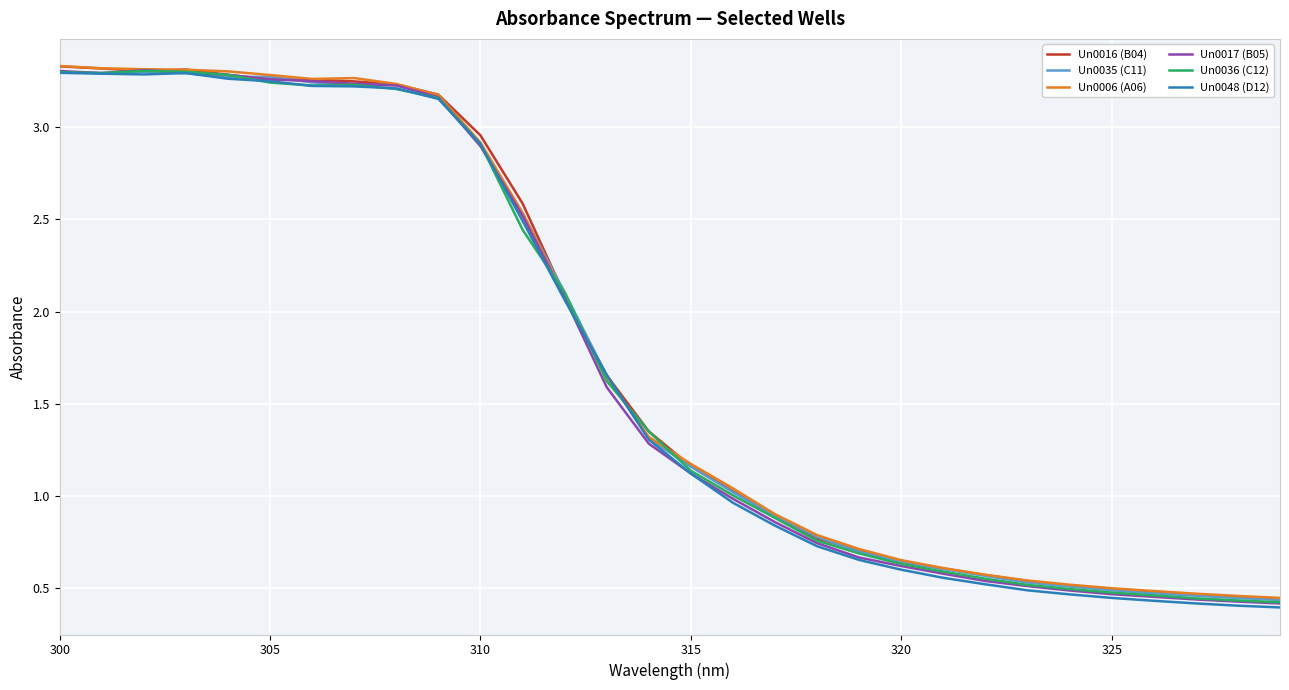

Which series has the widest spread of values?

Un0048 (D12)